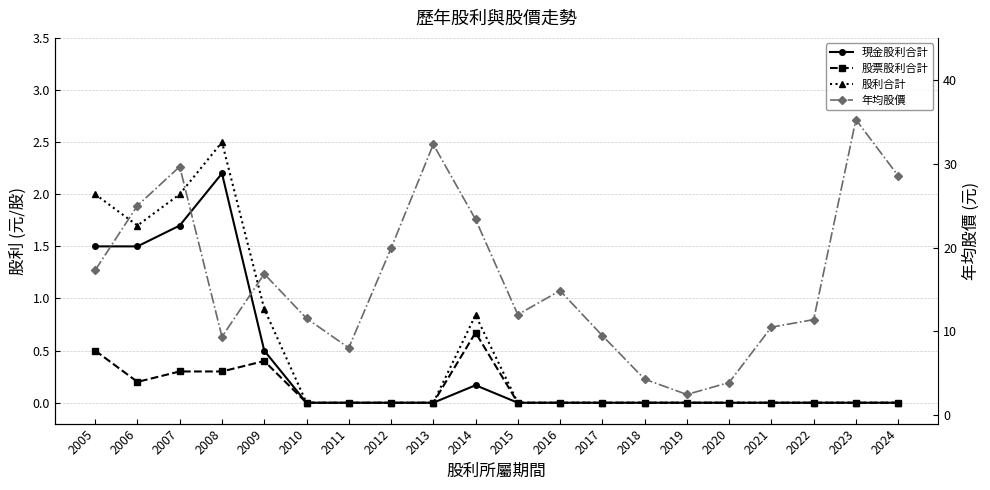

The value of 股利合計 at 2007 is 2.9. True or false?

False